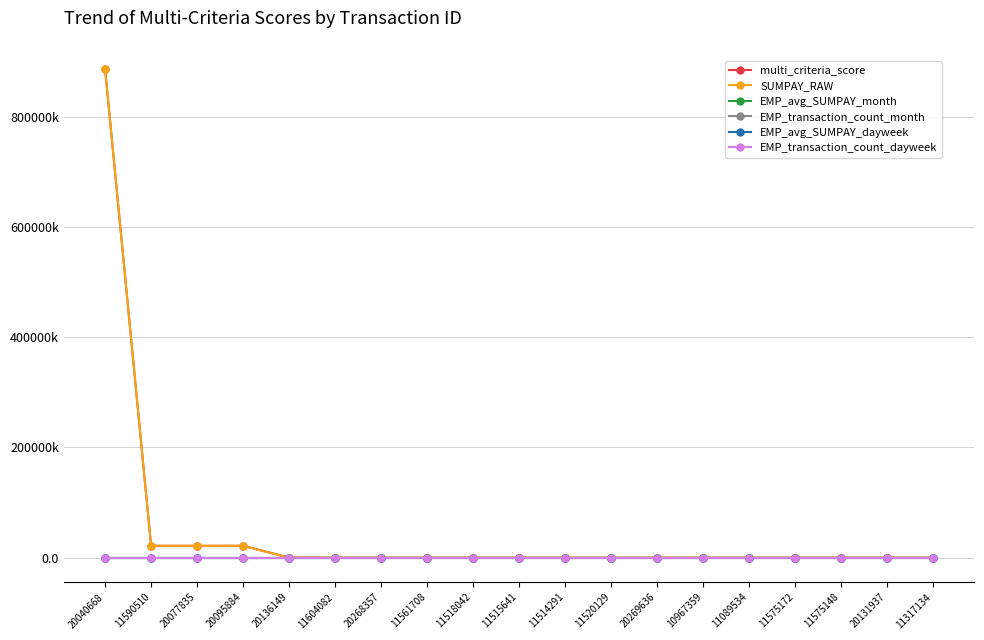

Read the EMP_avg_SUMPAY_dayweek value at 20136149.

2.1